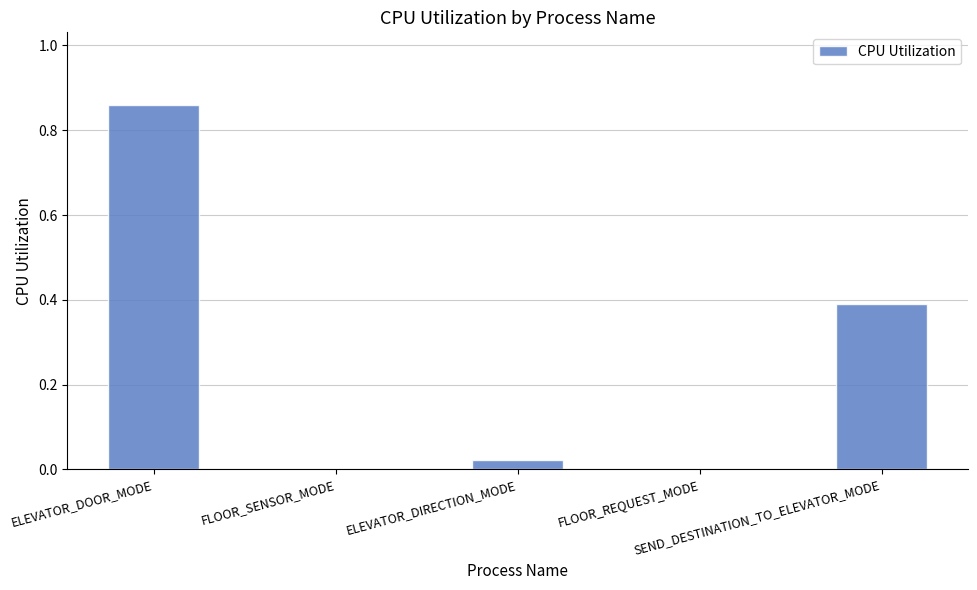

Are the bars horizontal?

No